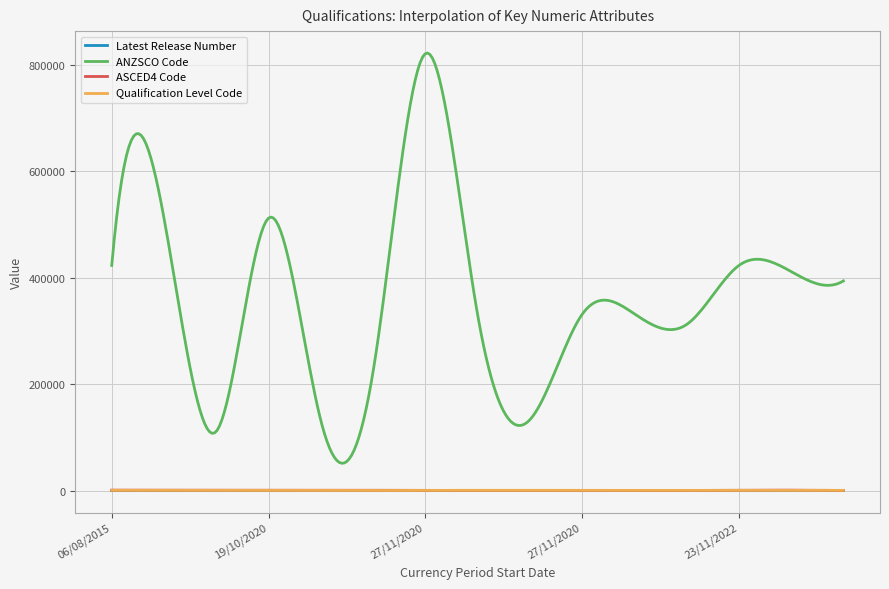

What is the maximum value shown in the chart?

822442.0